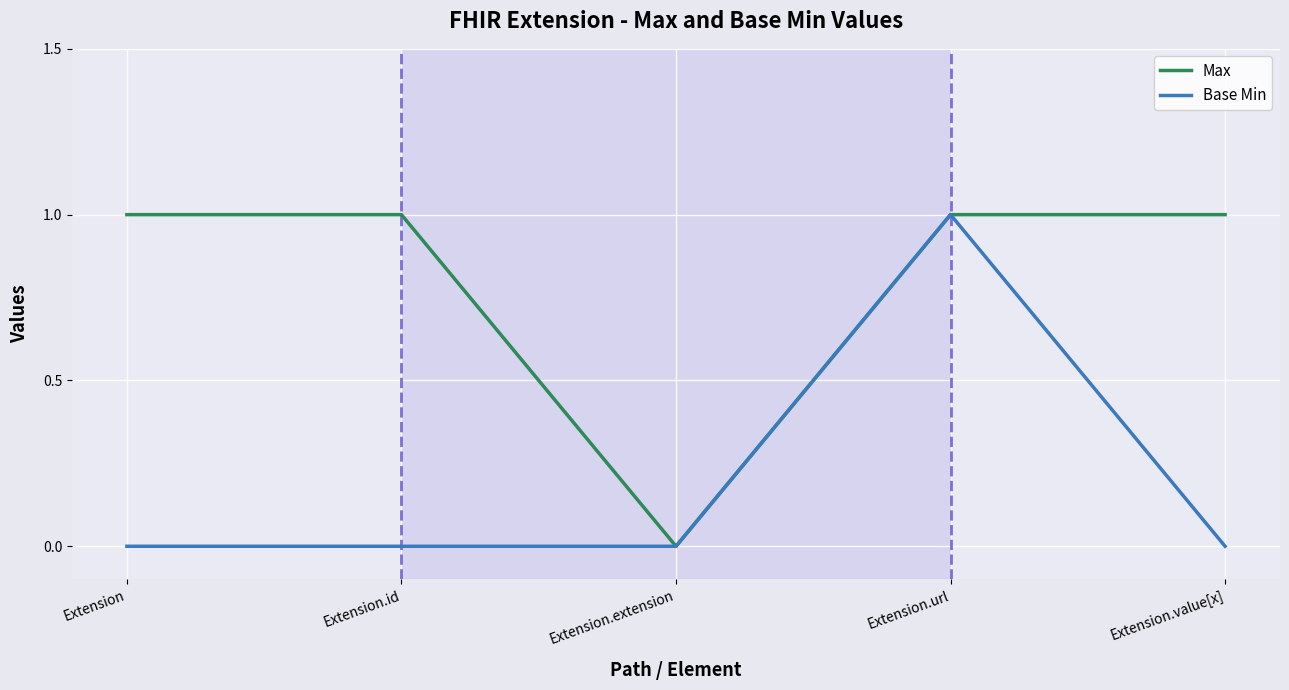

Reading left to right, what are all the values shown in this chart?

Max: 1	1	0	1	1
Base Min: 0	0	0	1	0